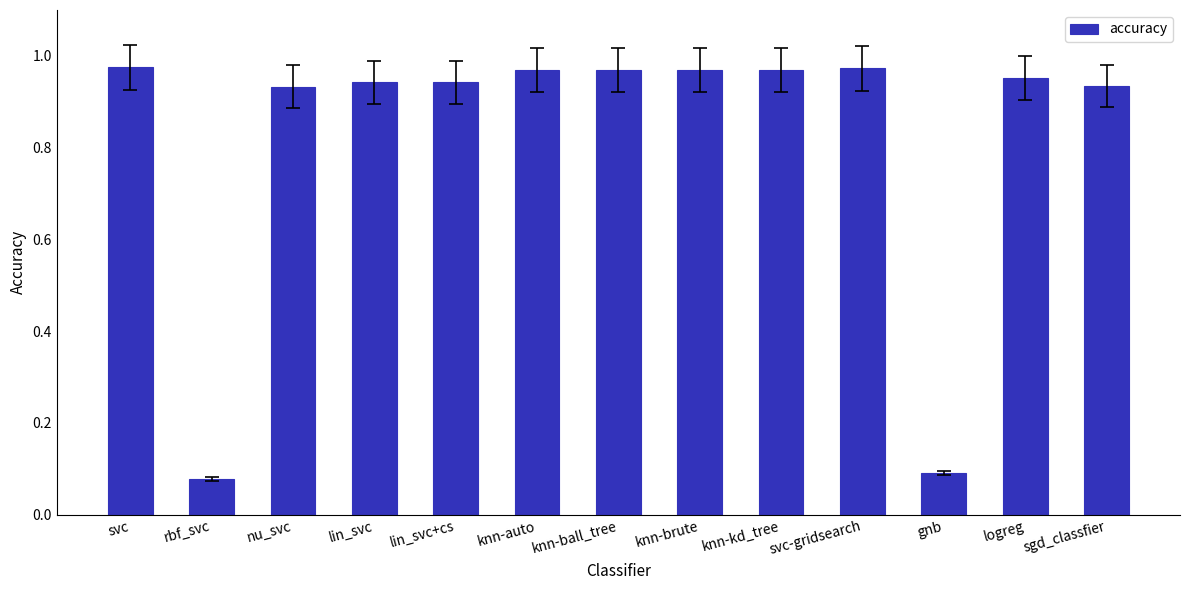

The value at nu_svc is 1.3. True or false?

False